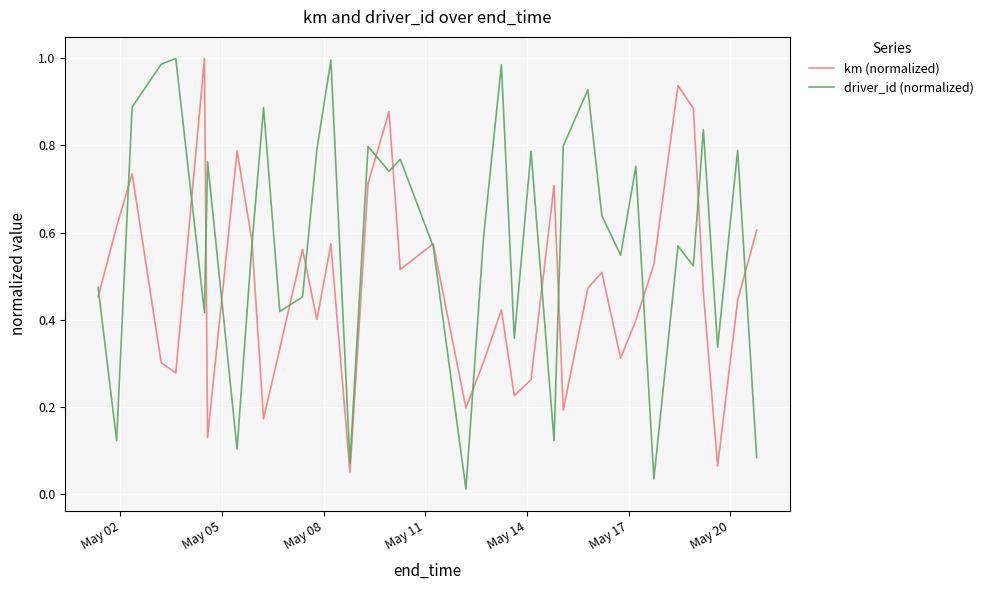

How many intersections are there between driver_id (normalized) and km (normalized)?

17